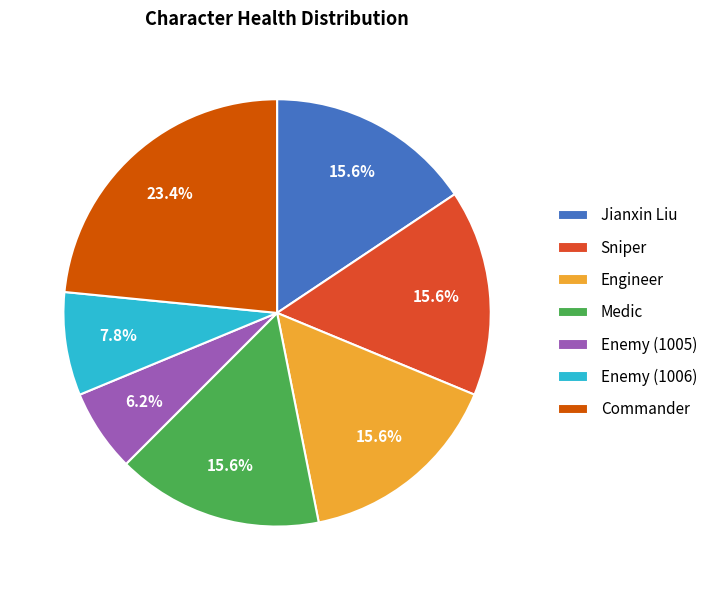

Approximately how many times larger is the value at Medic compared to Enemy (1005)?

2.5